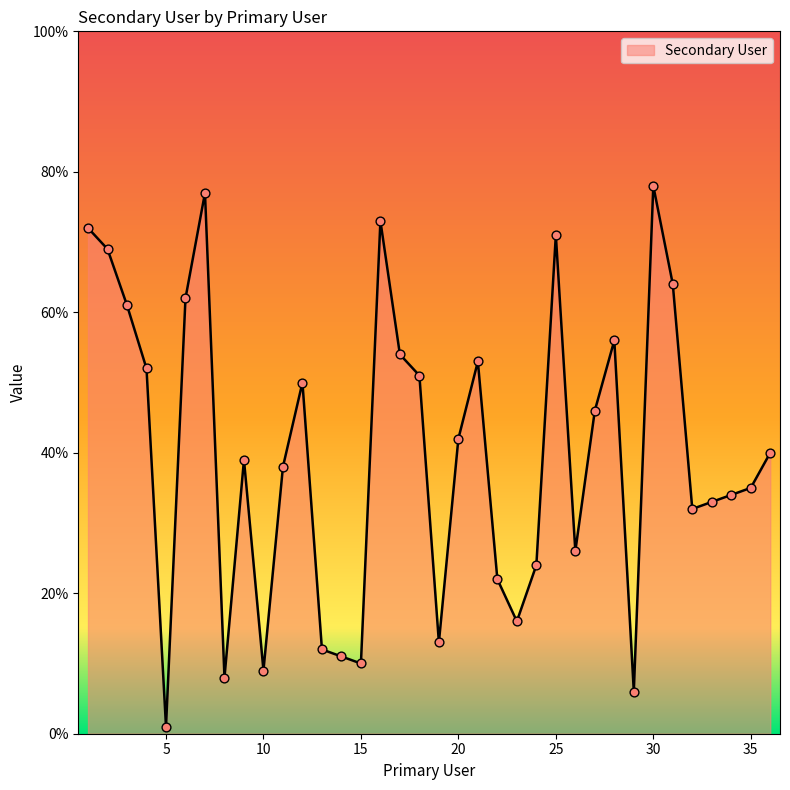

What is the maximum value shown in the chart?

78